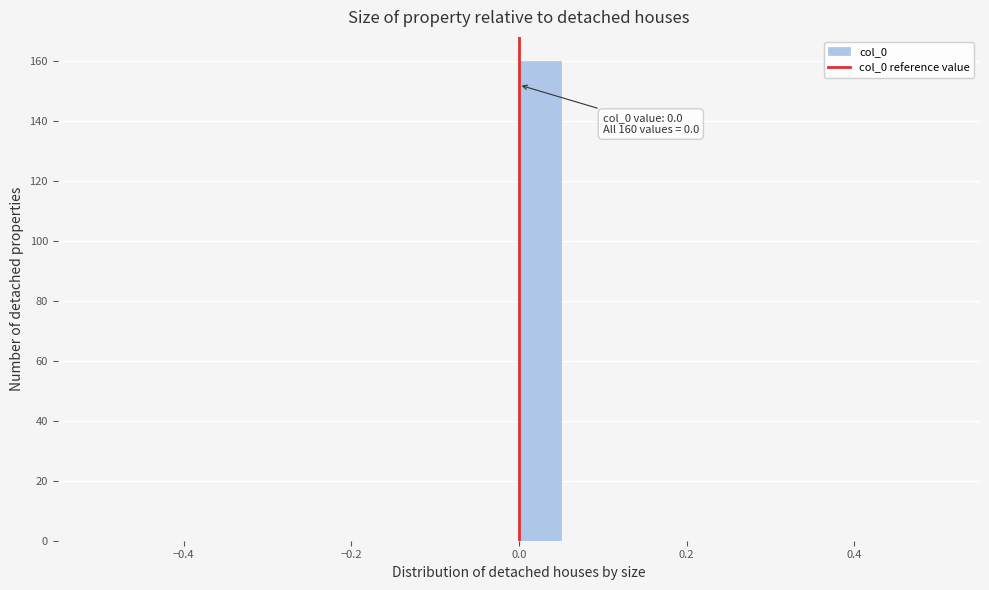

Around what value on the x-axis is the tallest bar? Give the approximate position of its centre, as read against the axis.

0.02